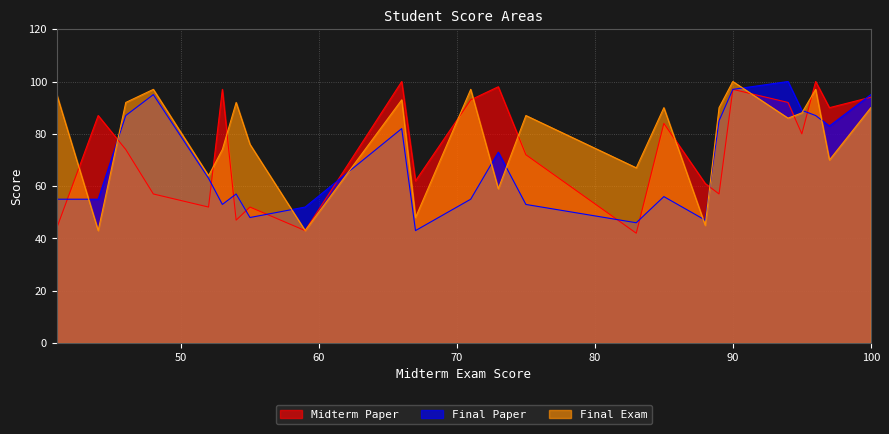

At which category is the sum across all series the highest?

90